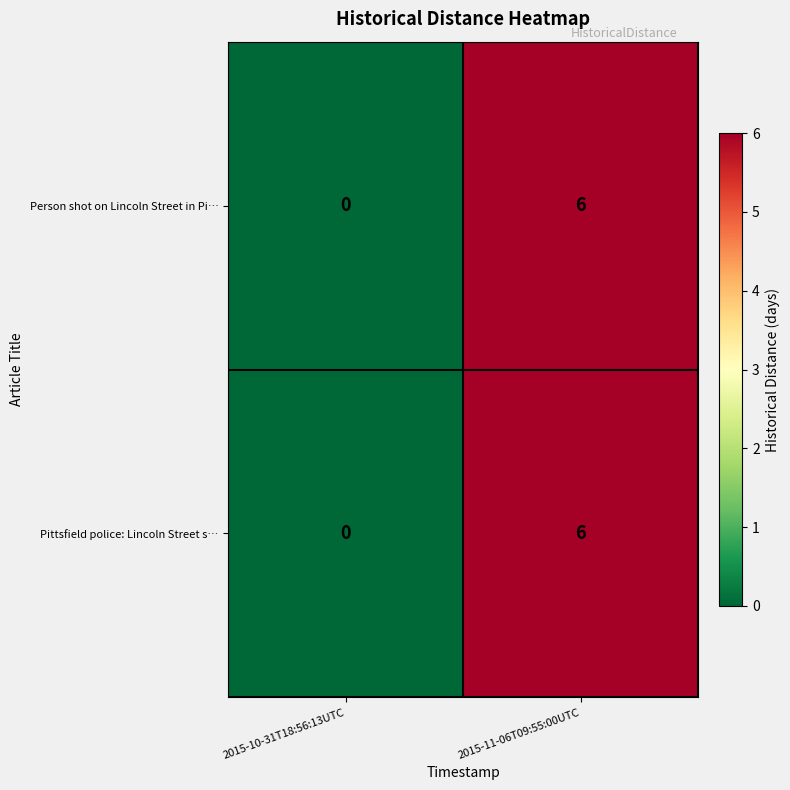

Read the Pittsfield police: Lincoln Street s… value at 2015-11-06T09:55:00UTC.

6